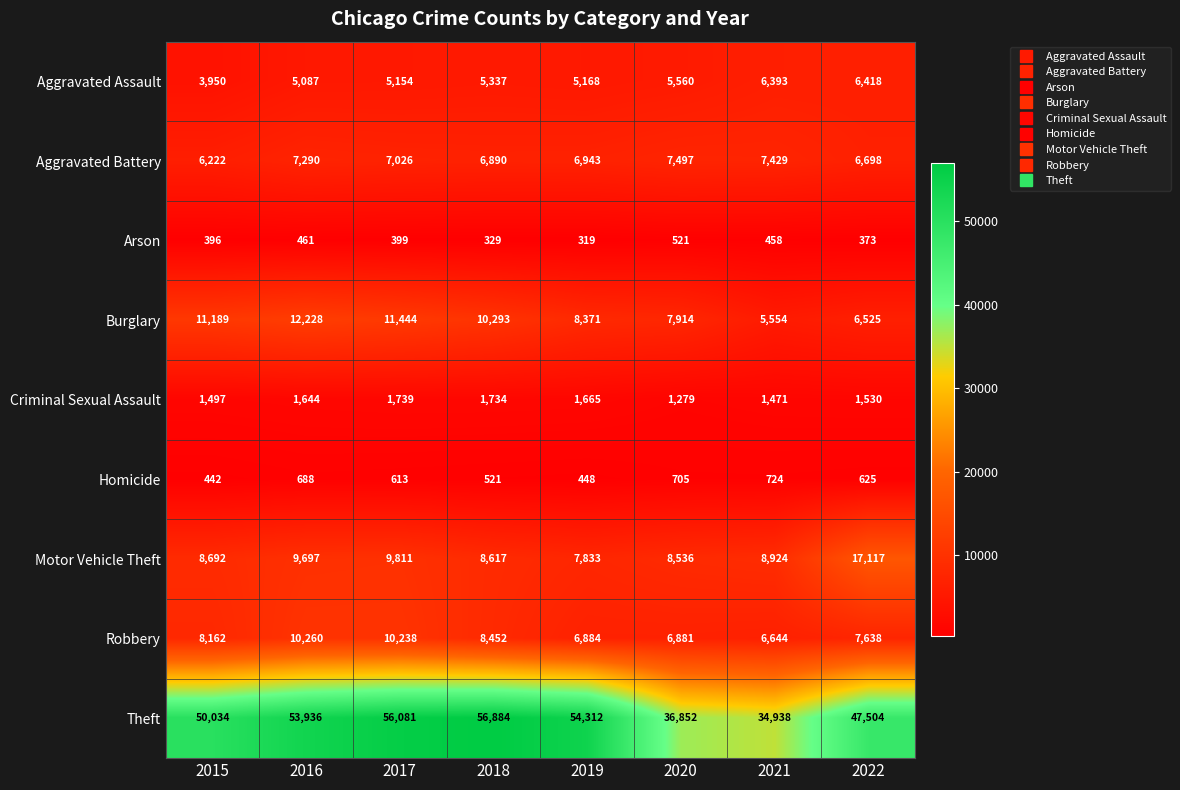

What is the total value across all series at 2018?

99057